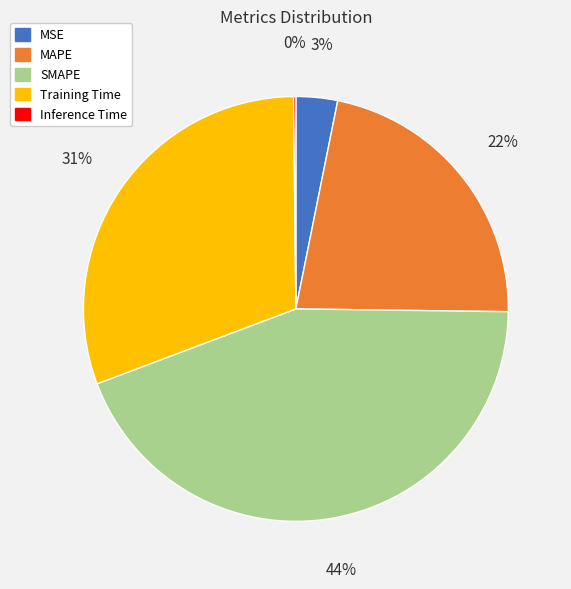

To the nearest percent, what percentage of the pie is Training Time?

31%